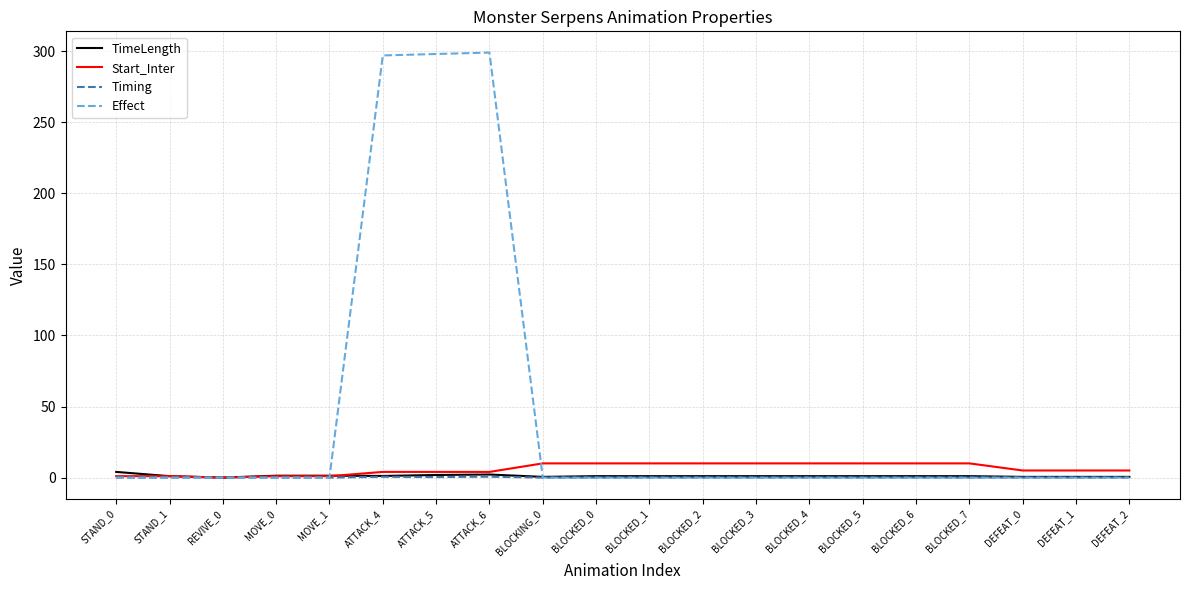

Does the chart have visible grid lines?

Yes